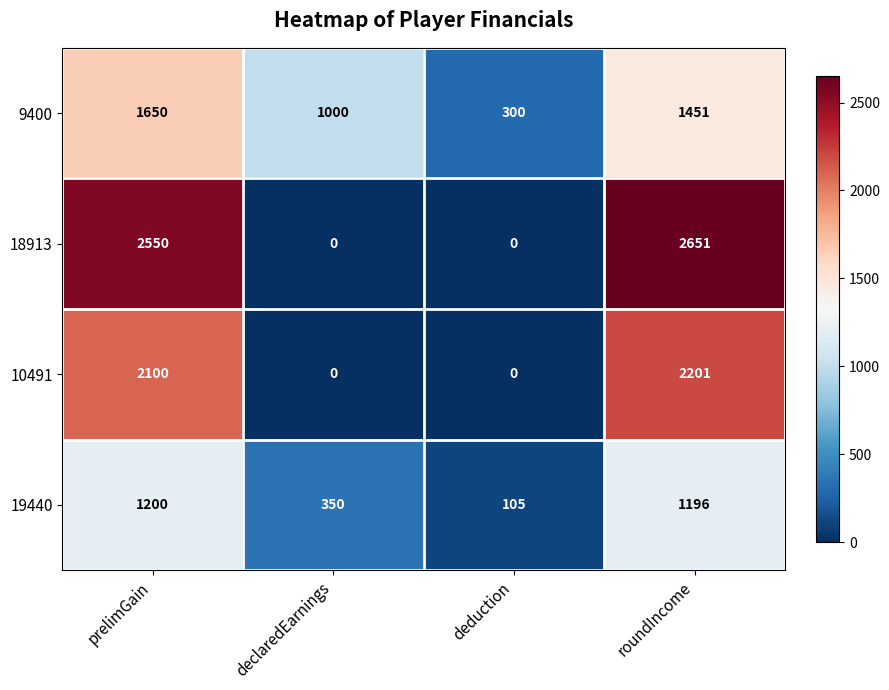

What is the difference between the second highest and second lowest values in the 10491 series?

2100